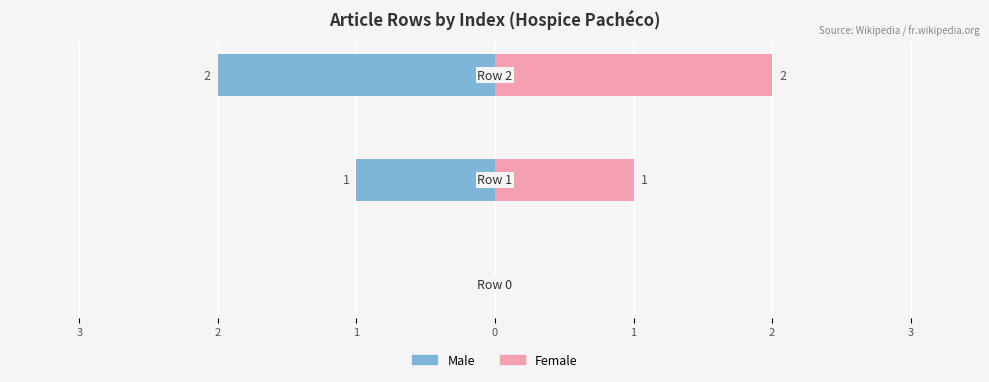

Reading left to right, what are all the values shown in this chart?

Male: 0	-1	-2
Female: 0	1	2